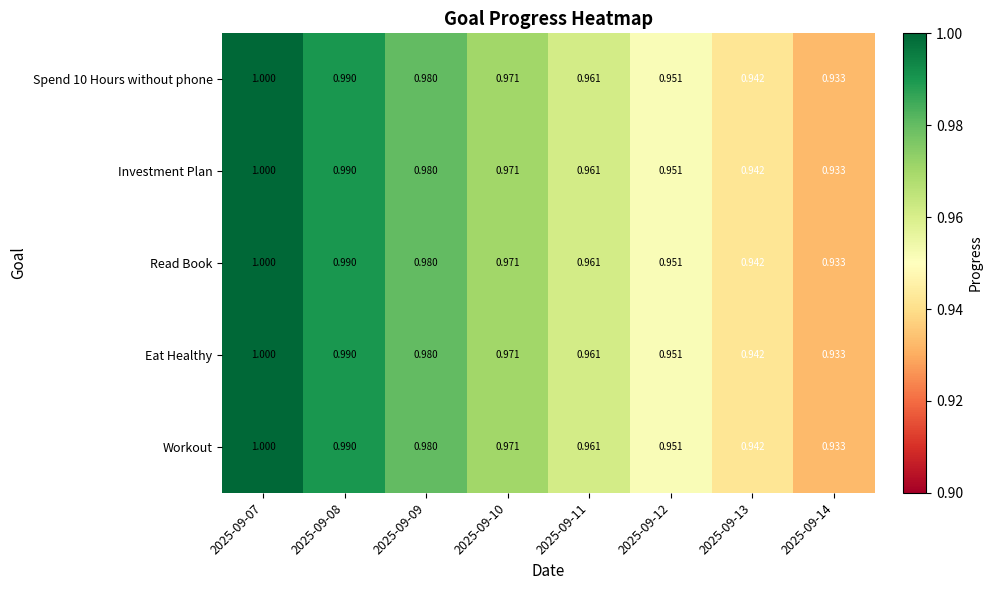

Is the value of Spend 10 Hours without phone at 2025-09-08 greater than the value of Workout at 2025-09-13?

Yes